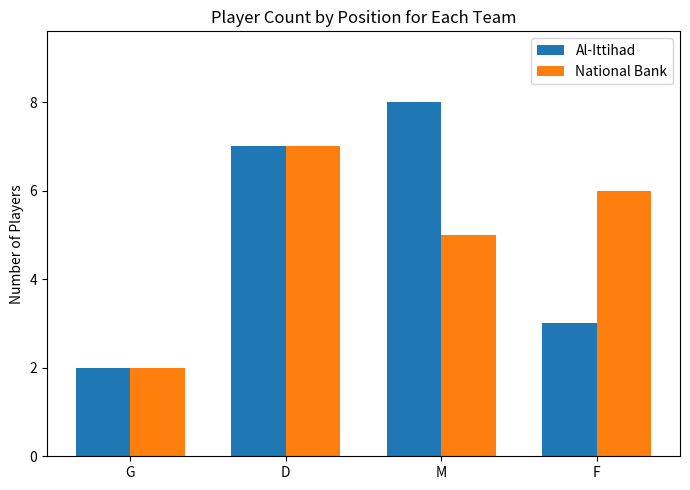

Between M and F, which series saw the biggest shift?

Al-Ittihad